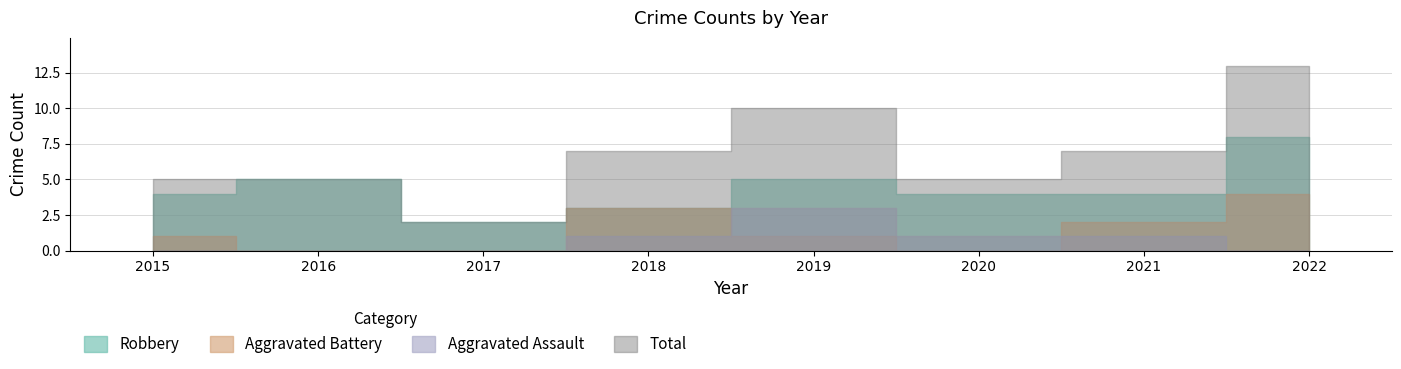

Which series changed the most between 2017 and 2020?

Total